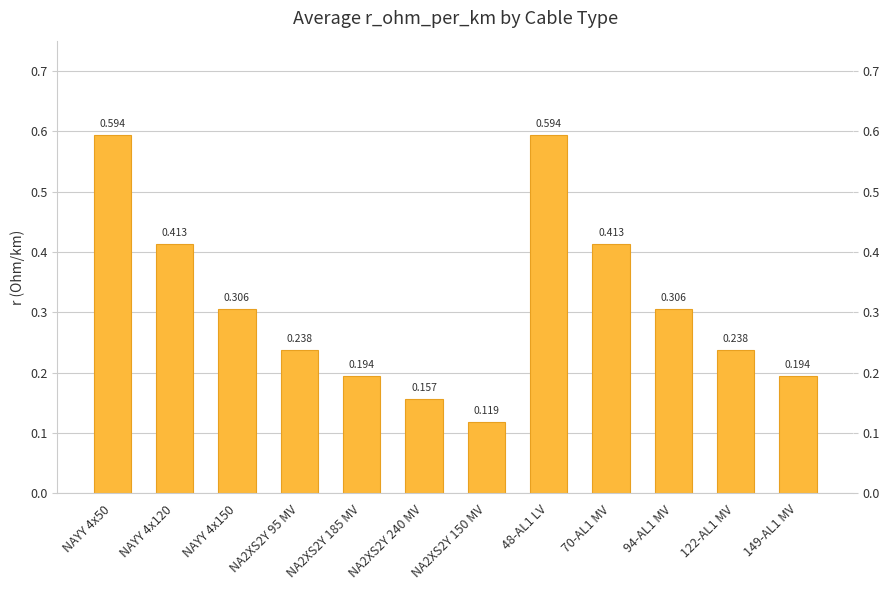

Count the number of data series in this chart.

1